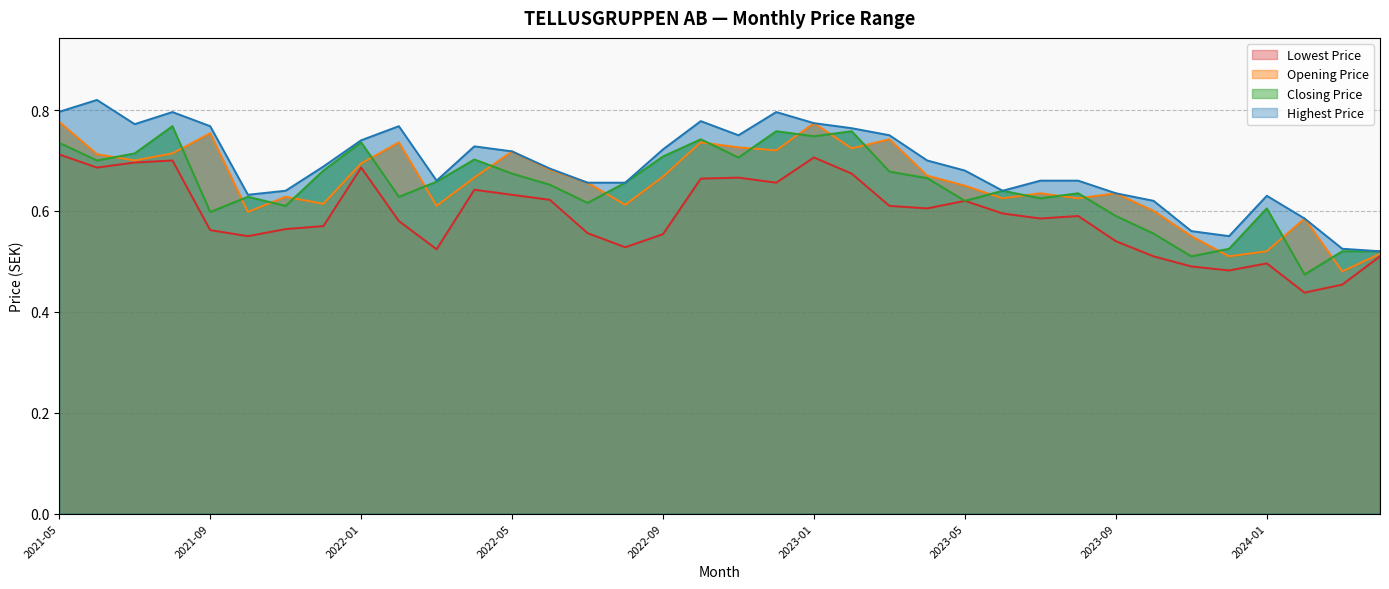

Where is Lowest Price nearest to the value 0?

2024-02